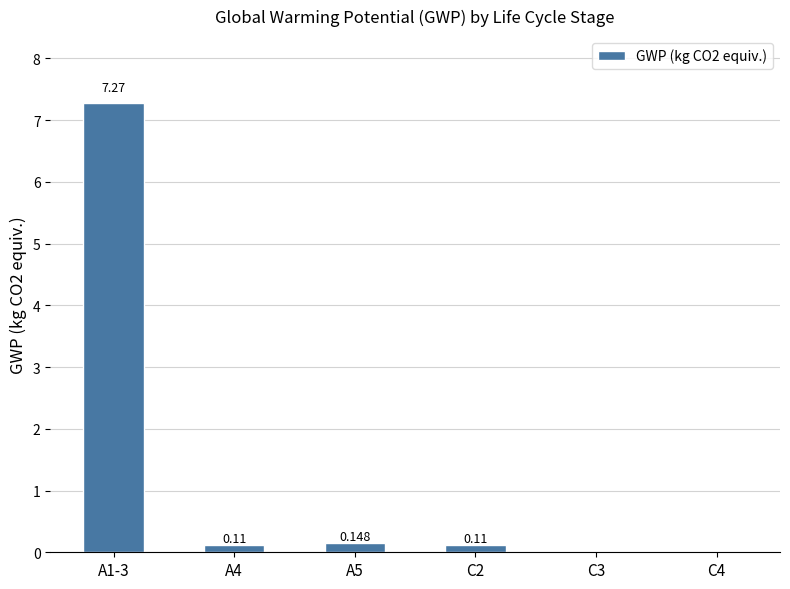

Where is the data nearest to the value 3?

A5